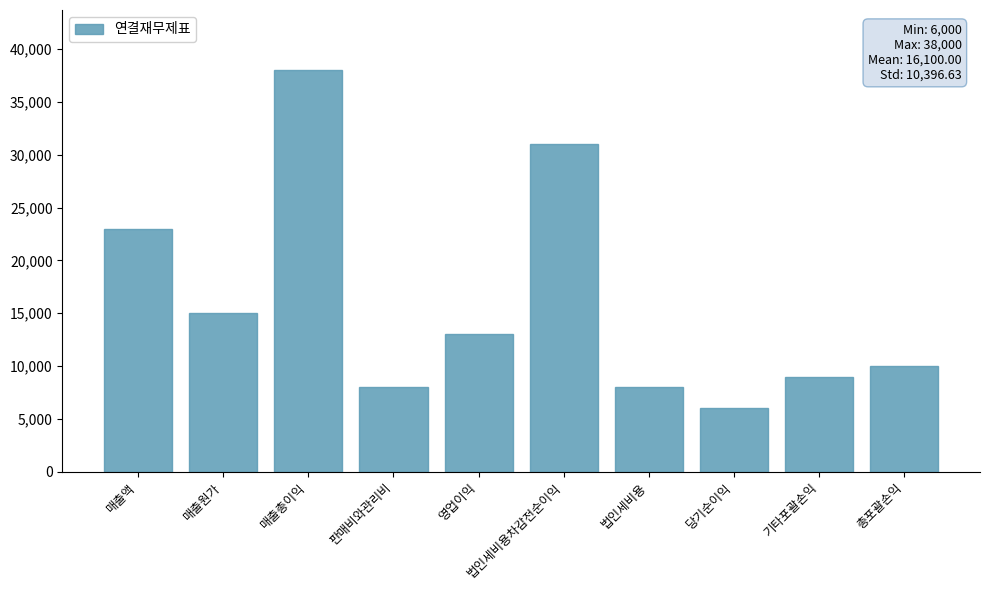

What is the difference between the second highest and second lowest values?

23000